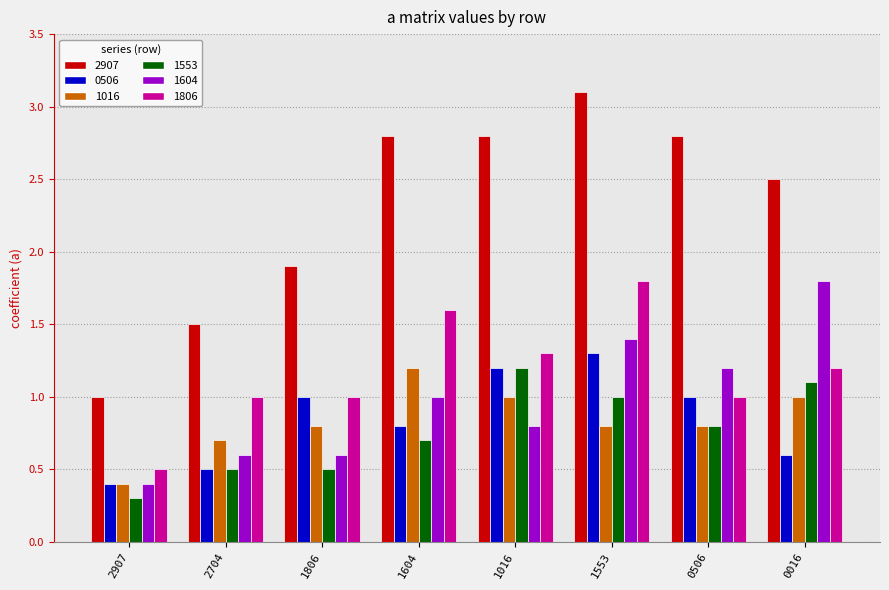

Which series has the largest range (max minus min)?

2907